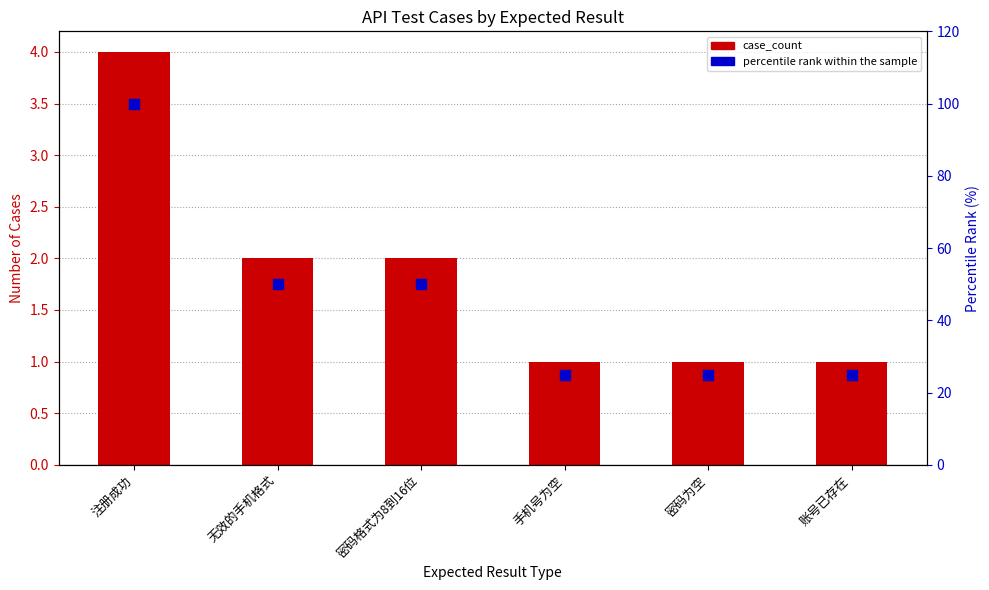

At how many categories does at least one series exceed 67?

1